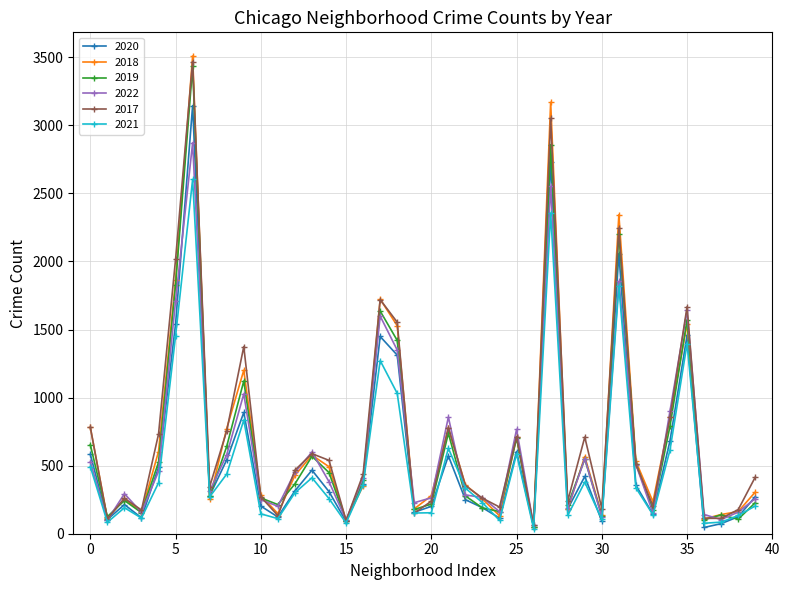

What is the value of the 2022 point at the 17th from the left?

412